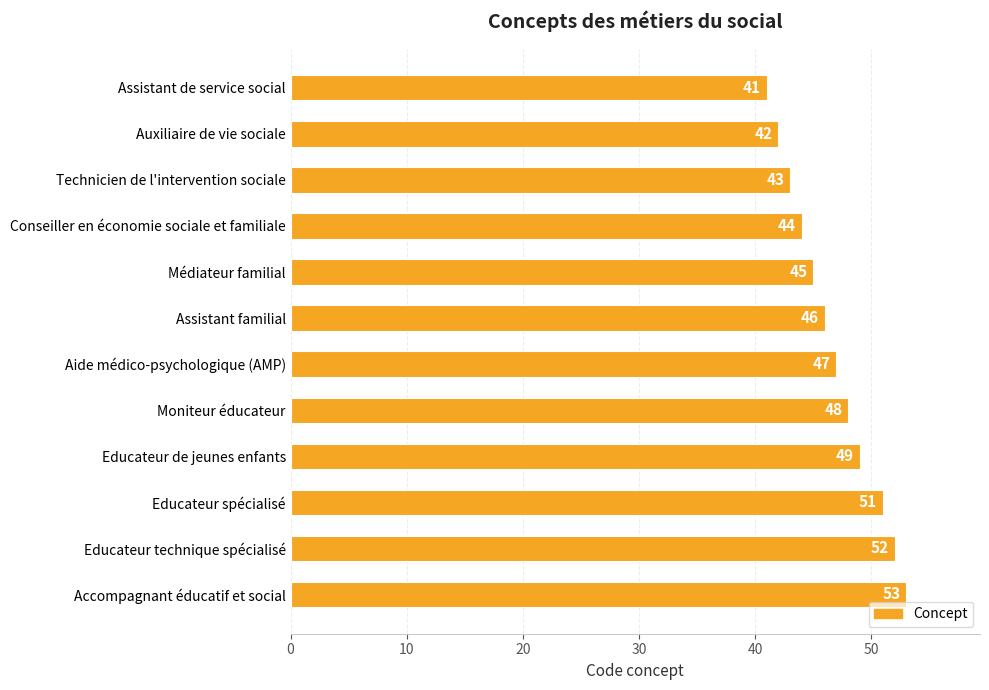

Rank the categories by value from lowest to highest.

Assistant de service social, Auxiliaire de vie sociale, Technicien de l'intervention sociale, Conseiller en économie sociale et familiale, Médiateur familial, Assistant familial, Aide médico-psychologique (AMP), Moniteur éducateur, Educateur de jeunes enfants, Educateur spécialisé, Educateur technique spécialisé, Accompagnant éducatif et social